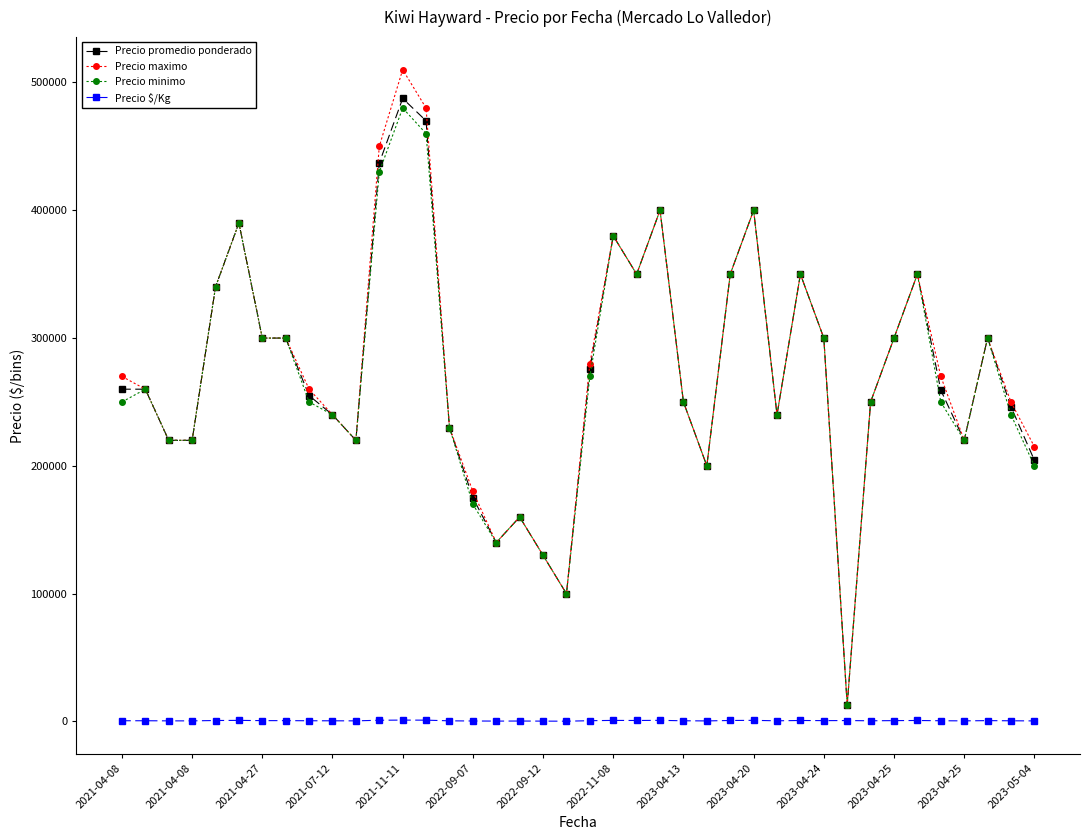

At how many categories does at least one series exceed 62975?

39